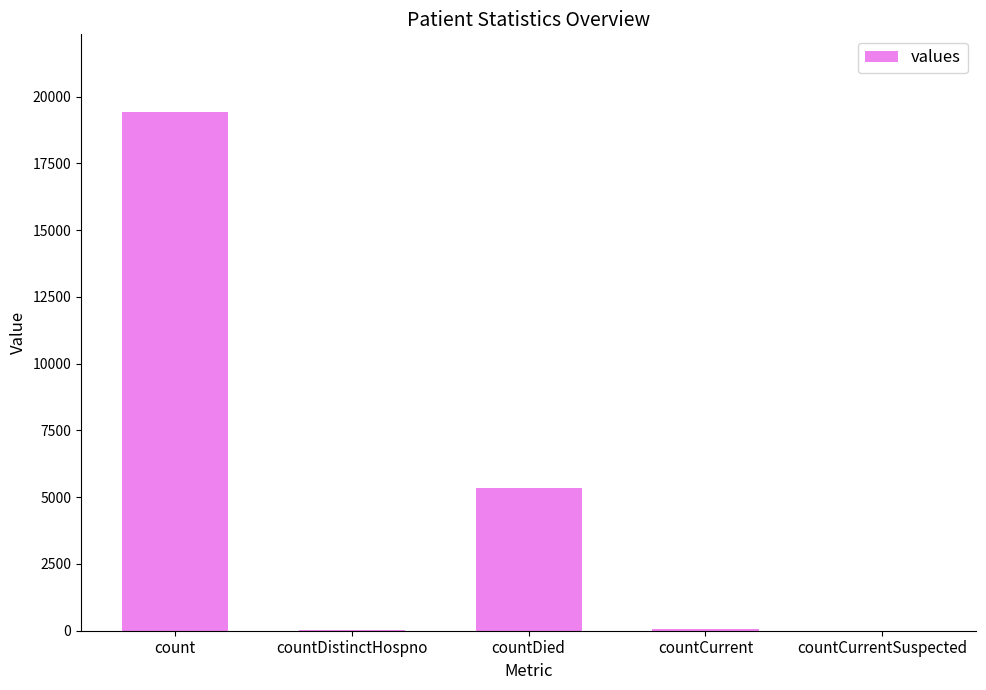

The chart shows a value of 9319 at countDied. True or false?

False